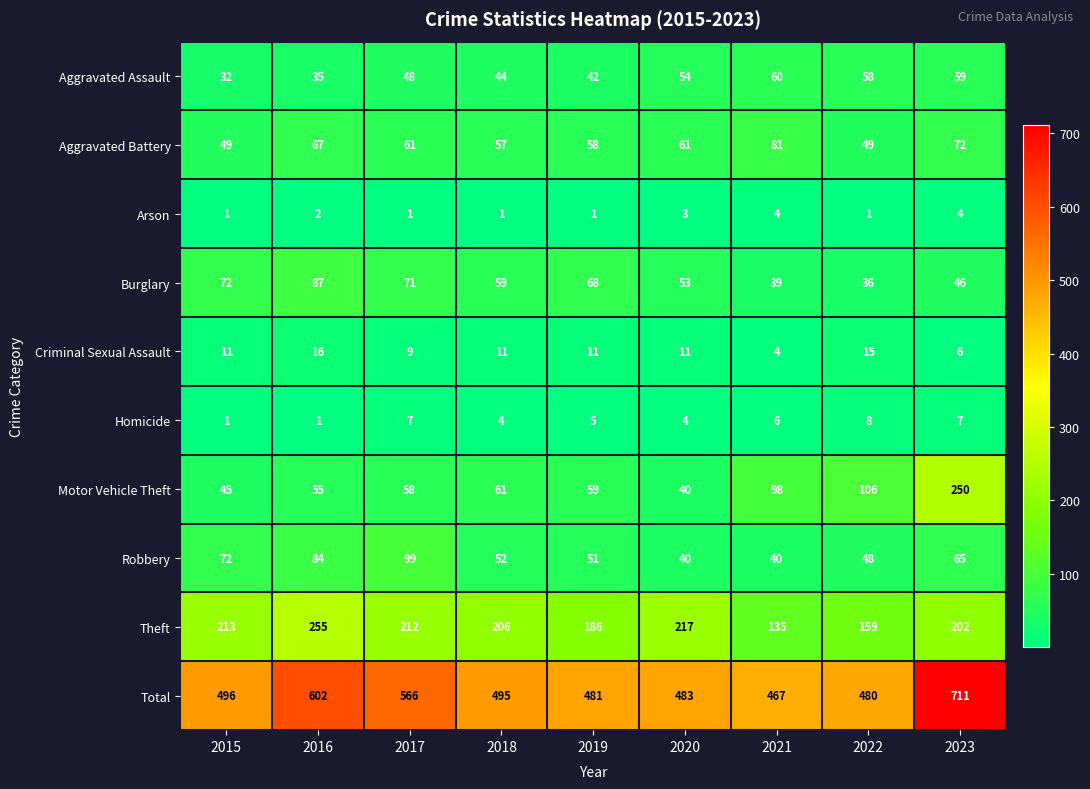

At which label does Theft reach its peak?

2016